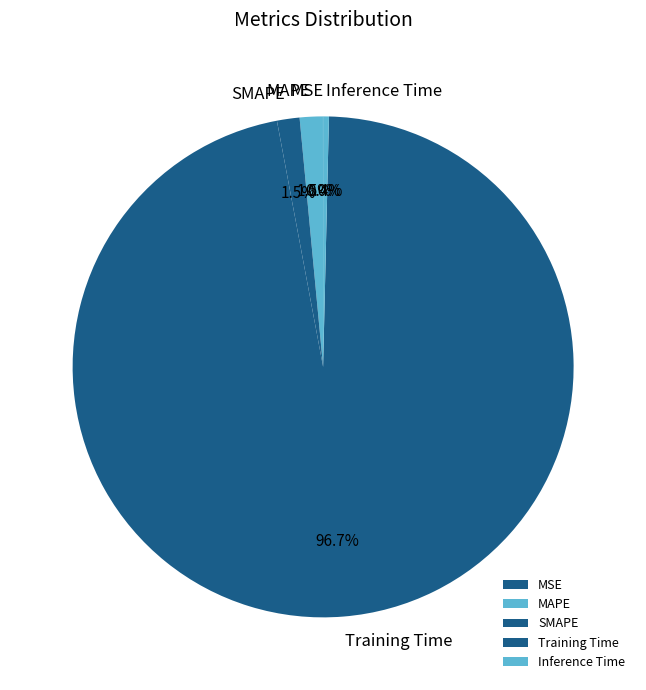

What is the largest slice in the pie chart?

Training Time